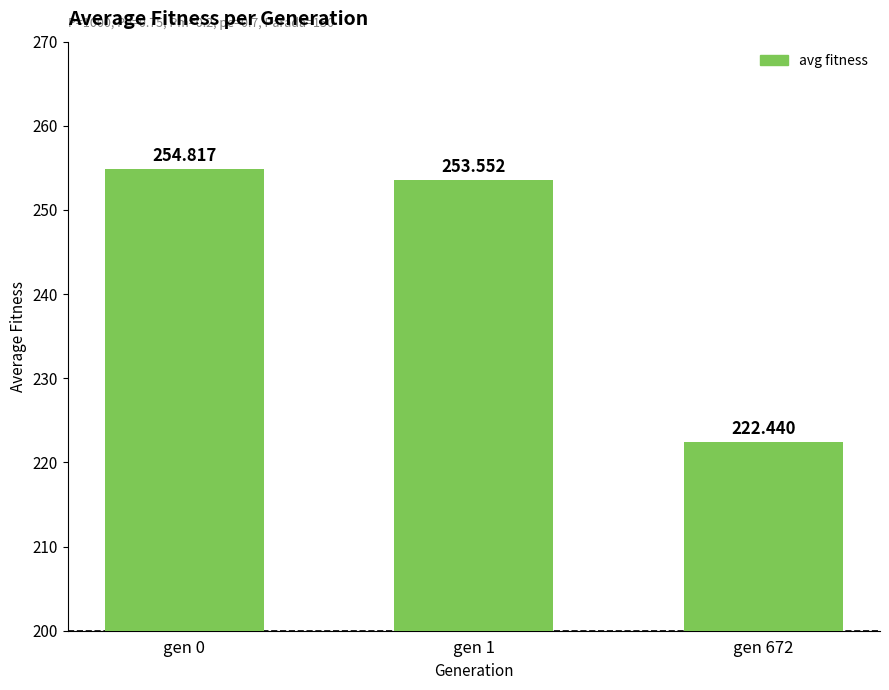

What is the maximum value shown in the chart?

254.8